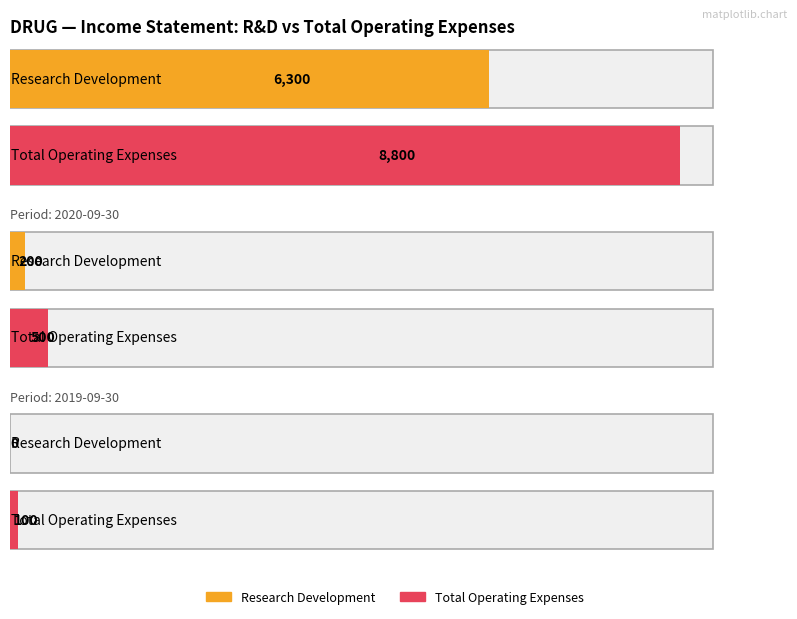

Is it true that Net Income equals -333 at 2020-09-30?

False